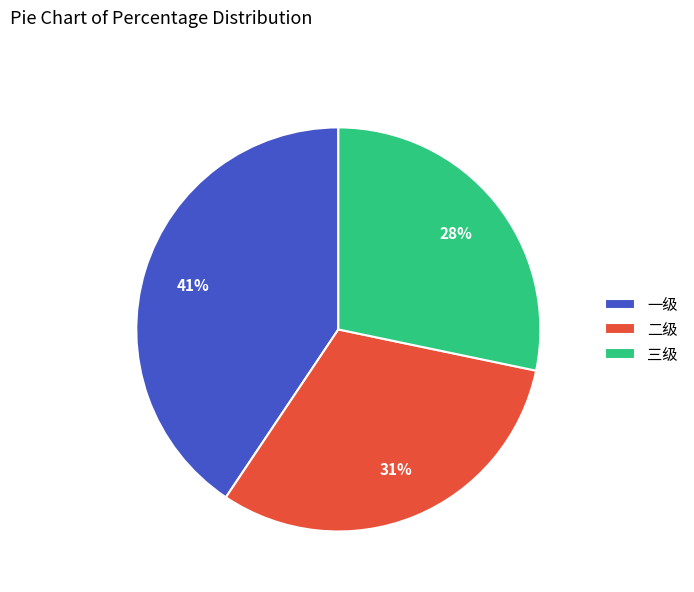

How many slices are in this pie chart?

3